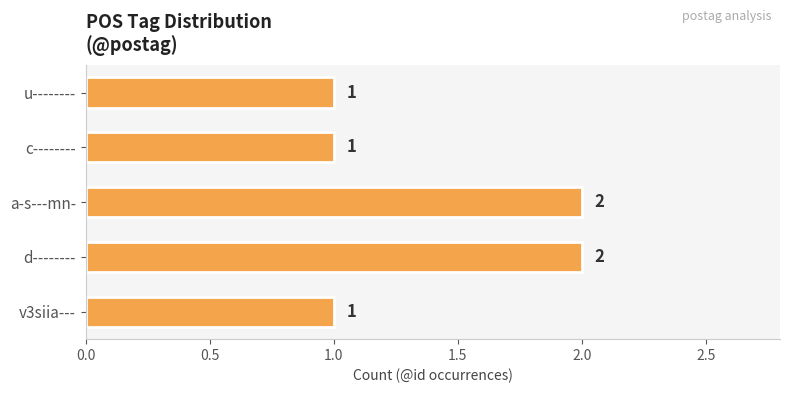

What is the average value?

1